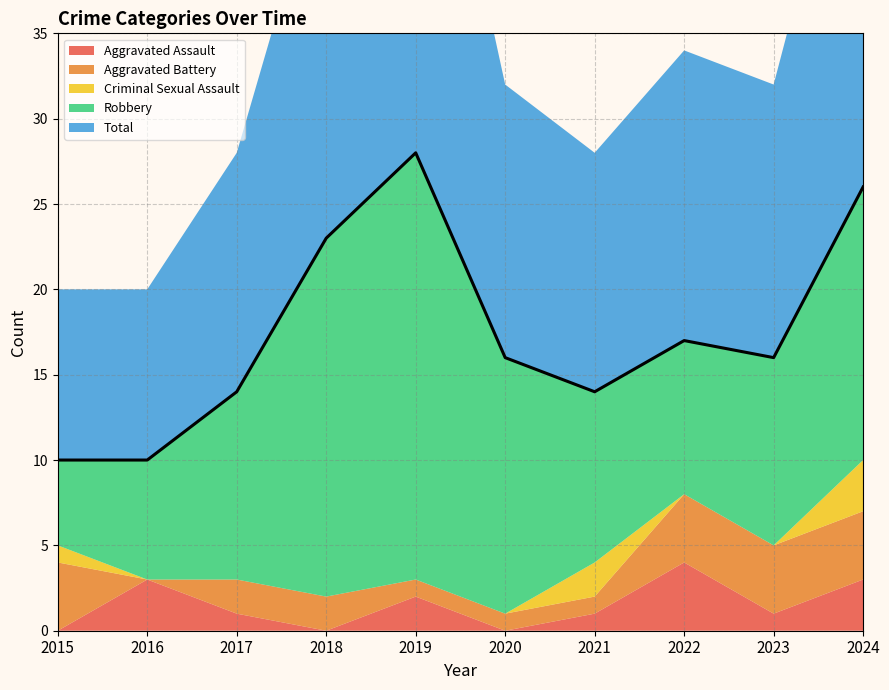

True or false: Robbery has a value of 7 at 2015.

False